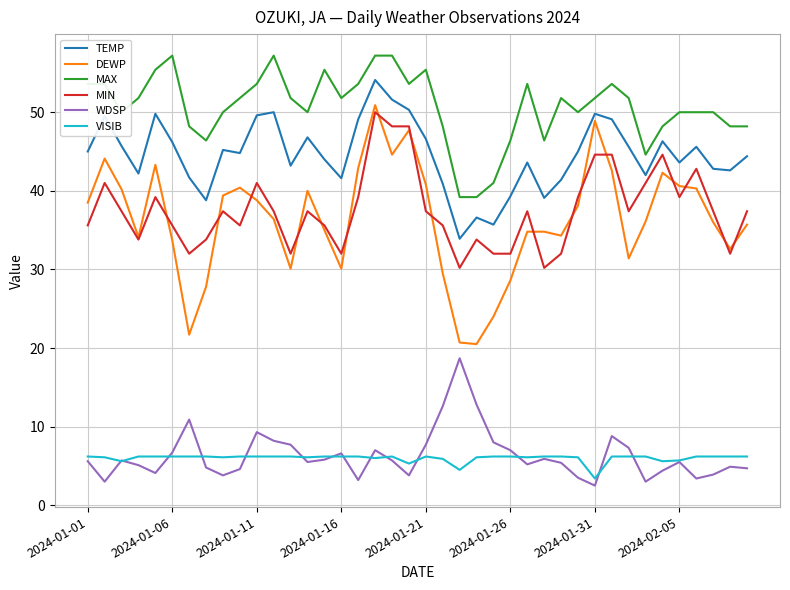

Which series has the widest spread of values?

DEWP